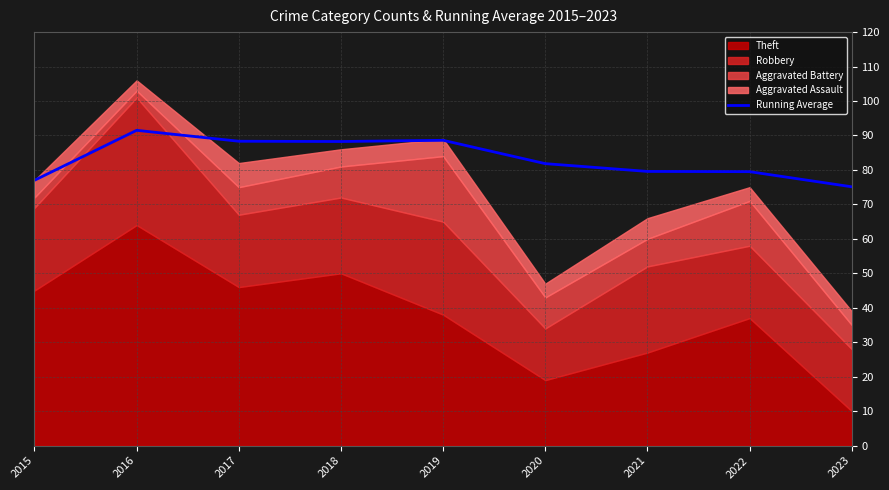

At which label does the data first exceed 81?

2016